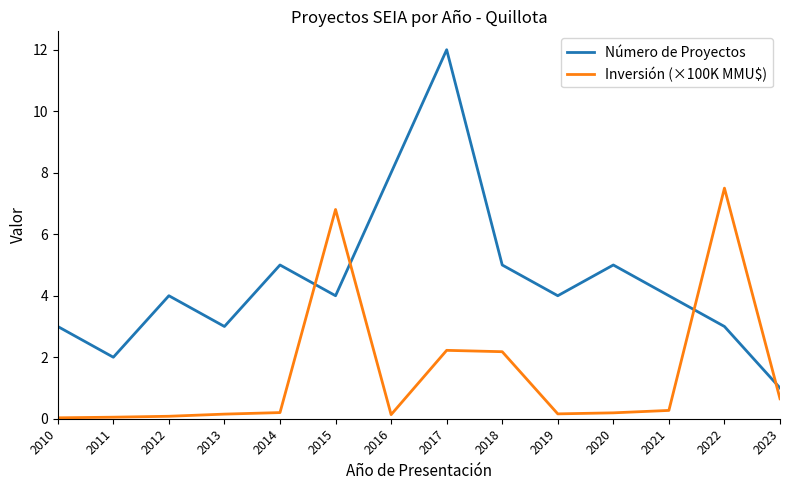

Rank the series at 2022 from lowest to highest value.

Número de Proyectos, Inversión (×100K MMU$)